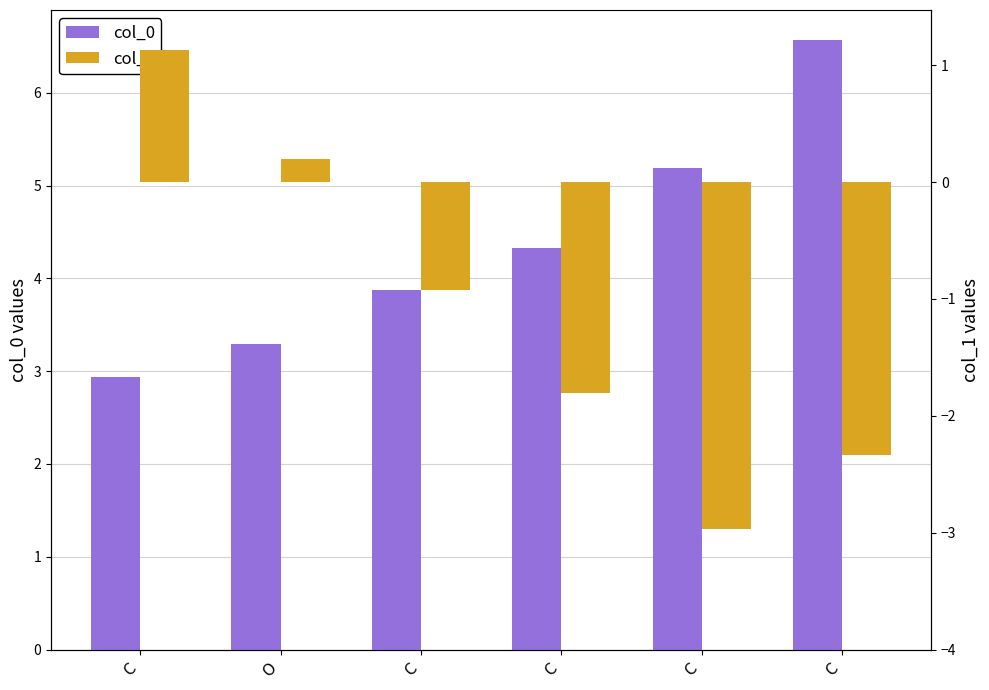

What is the average value of the col_1 series?

-1.1